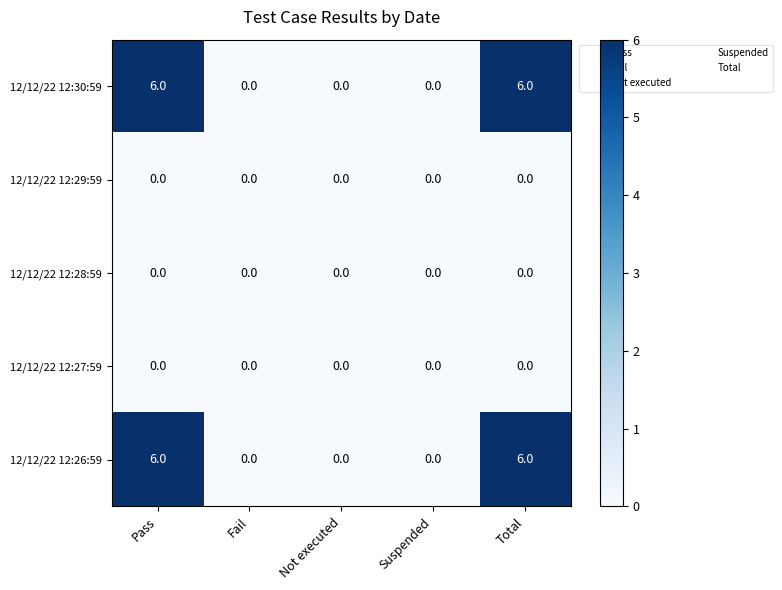

Reading left to right, extract all data points from this chart.

12/12/22 12:30:59: Pass=6	Fail=0	Not executed=0	Suspended=0	Total=6
12/12/22 12:29:59: Pass=0	Fail=0	Not executed=0	Suspended=0	Total=0
12/12/22 12:28:59: Pass=0	Fail=0	Not executed=0	Suspended=0	Total=0
12/12/22 12:27:59: Pass=0	Fail=0	Not executed=0	Suspended=0	Total=0
12/12/22 12:26:59: Pass=6	Fail=0	Not executed=0	Suspended=0	Total=6